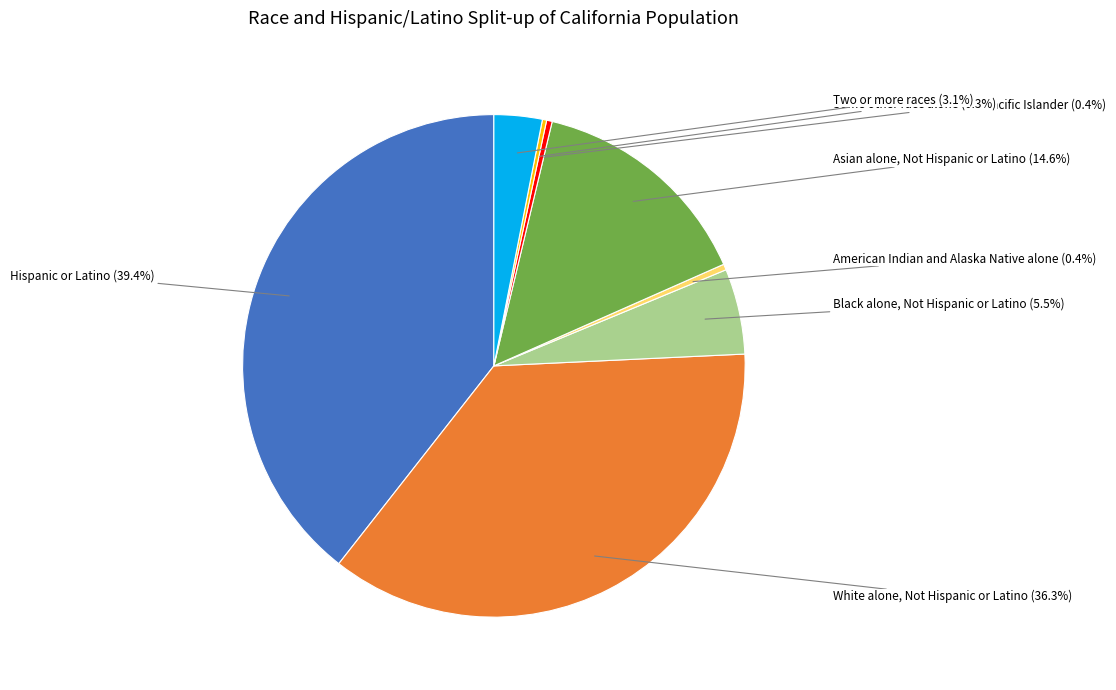

Count the number of slices in the pie.

8